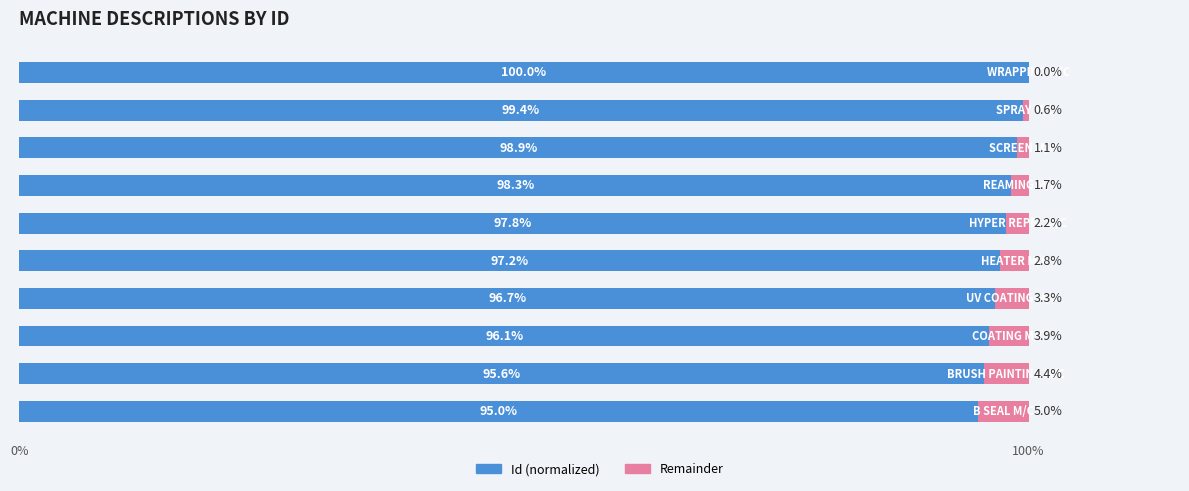

How many data points in Id (normalized) are above 97?

6